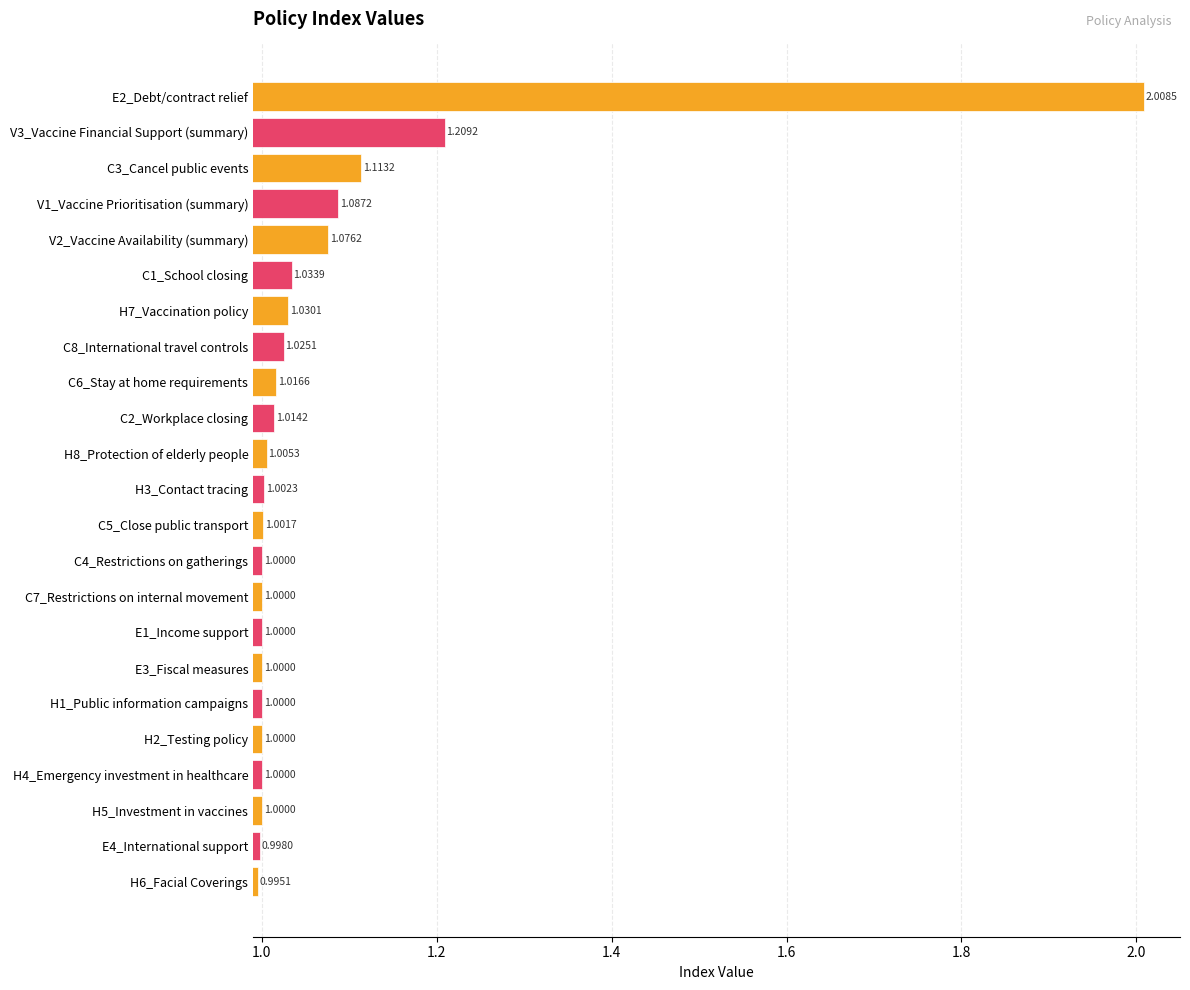

Approximately how many times larger is the value at C1_School closing compared to V3_Vaccine Financial Support (summary)?

0.9